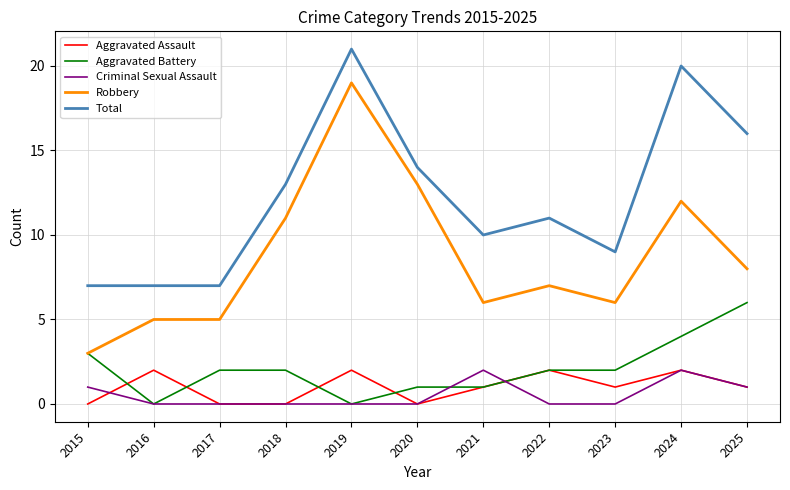

Is the value of Aggravated Battery at 2021 greater than the value of Total at 2024?

No